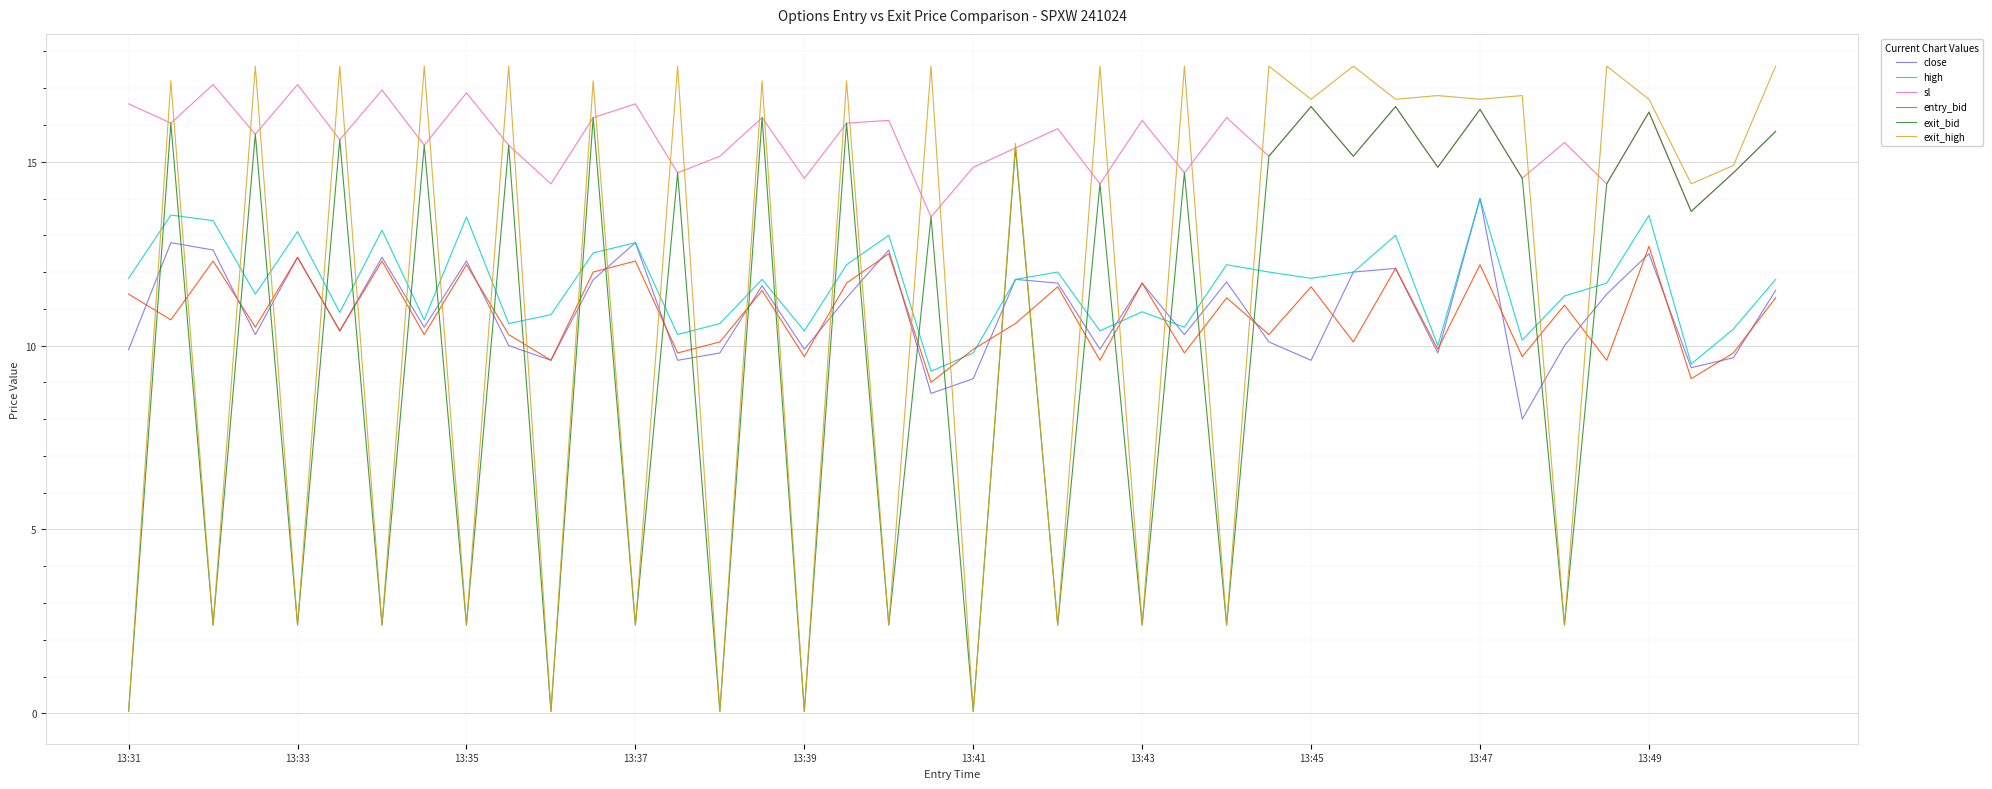

True or false: high and exit_high cross at least once.

True